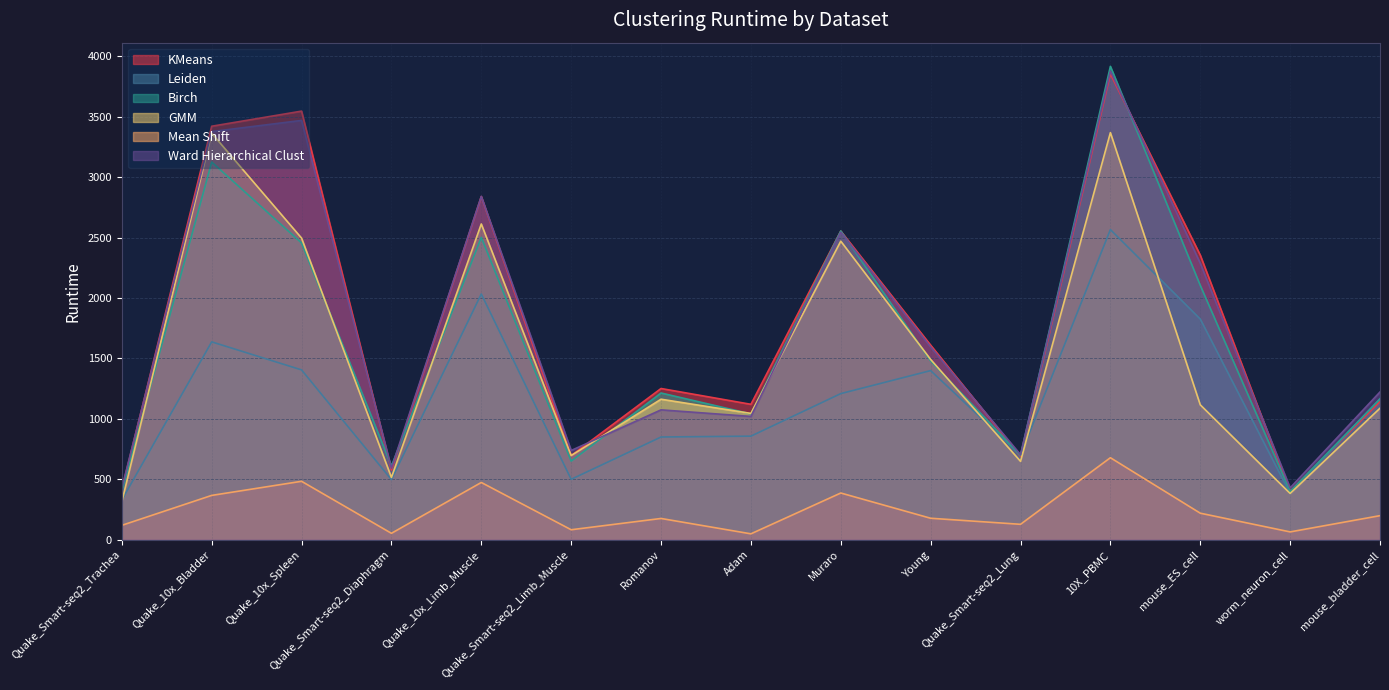

What is the minimum value for GMM?

314.8